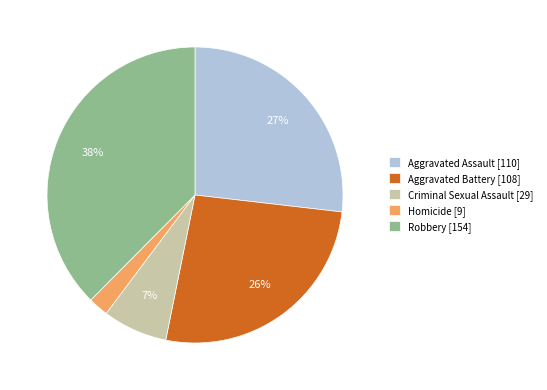

True or false: Criminal Sexual Assault accounts for 1% of the total.

False